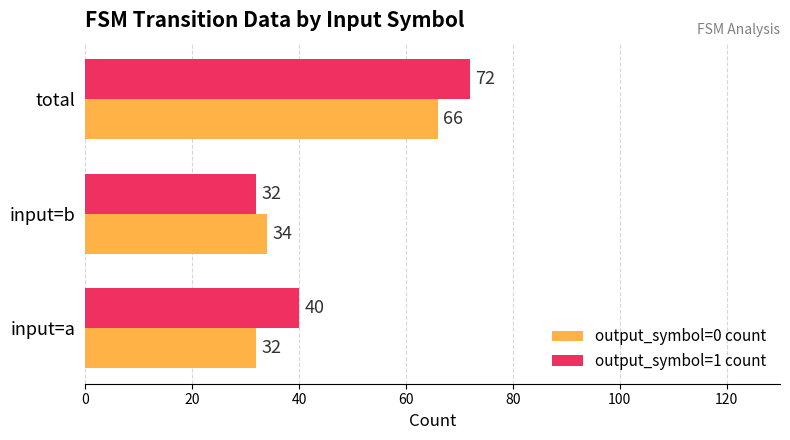

Rank the series at input=b from highest to lowest value.

output_symbol=0 count, output_symbol=1 count